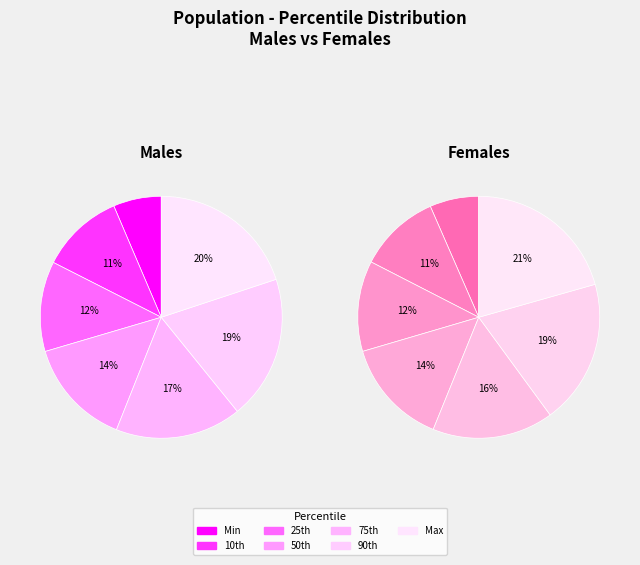

How many slices are in this pie chart?

7